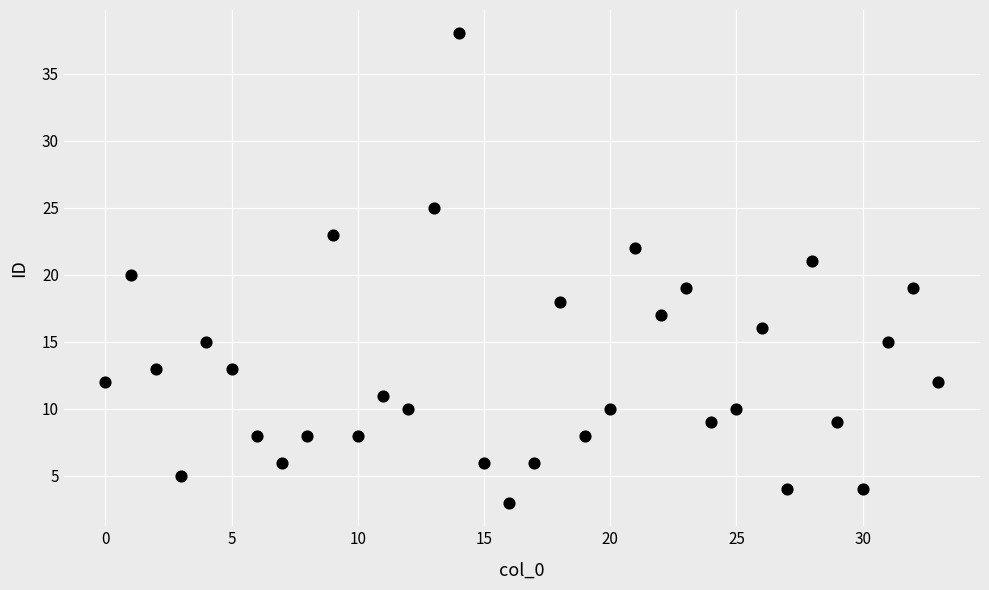

What is the range of Y values (max minus min)?

35